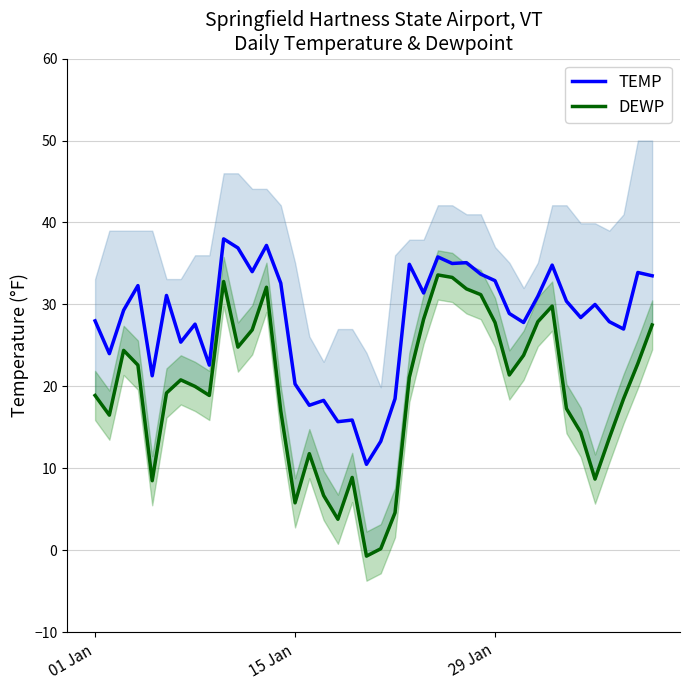

What is the difference between the maximum and second lowest values in the TEMP series?

24.7